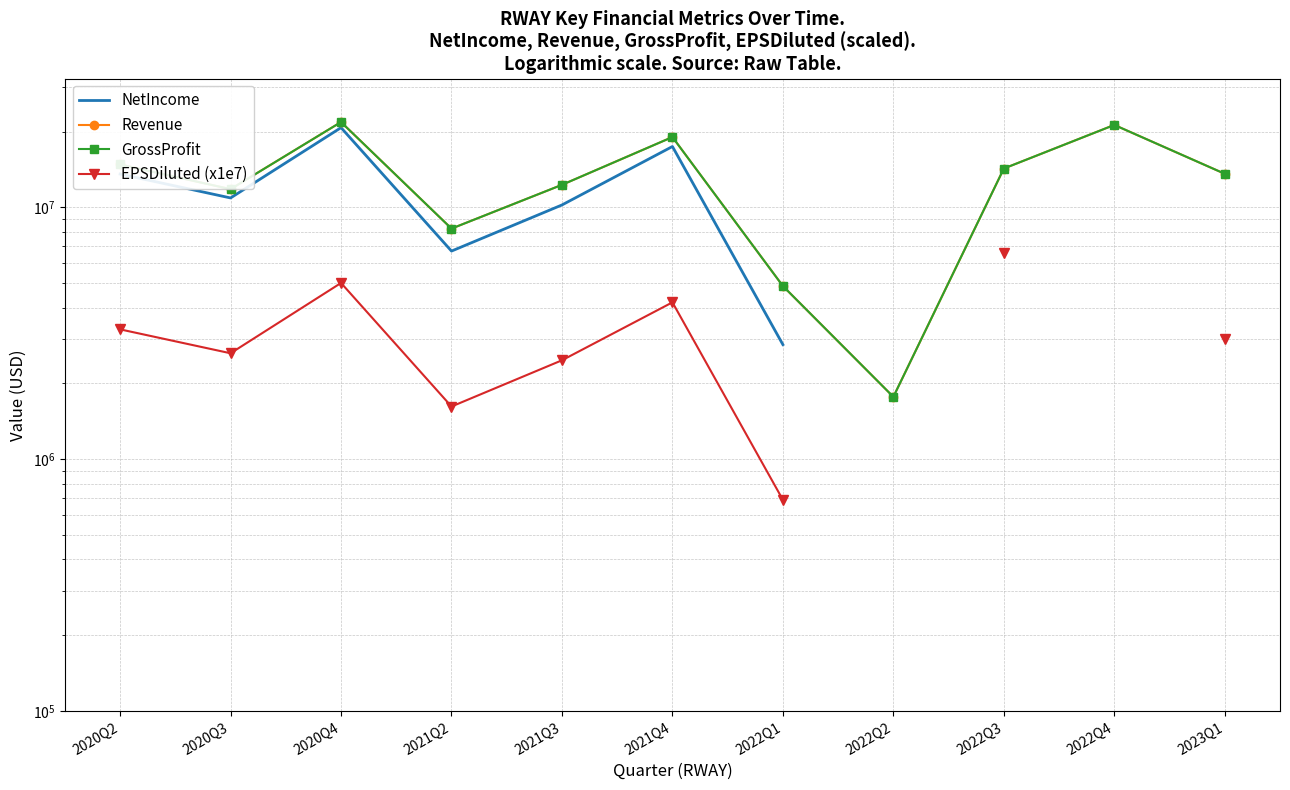

At how many categories does at least one series exceed 2853354?

10